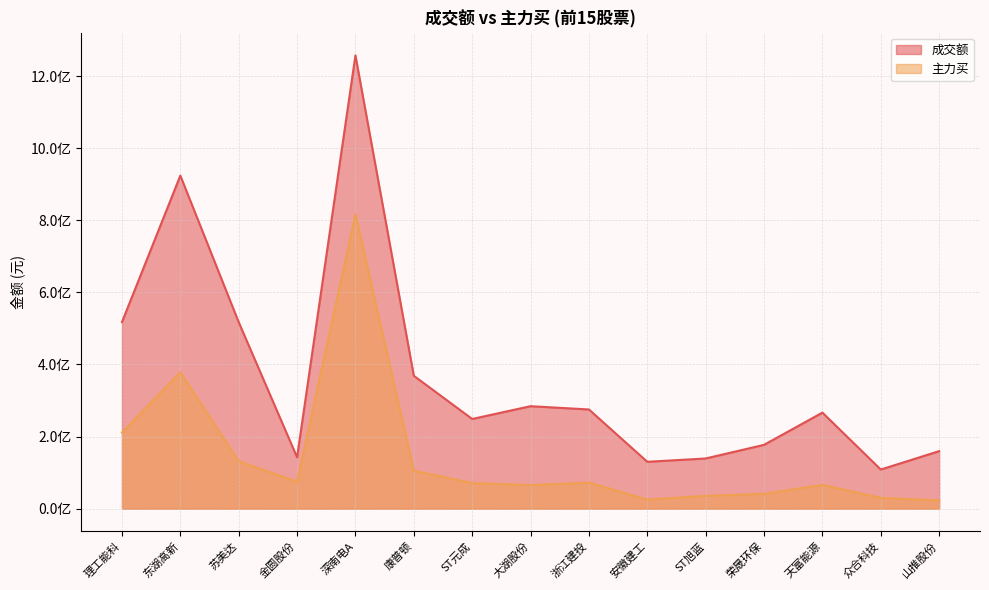

What is the total value across all series at 理工能科?

728684778